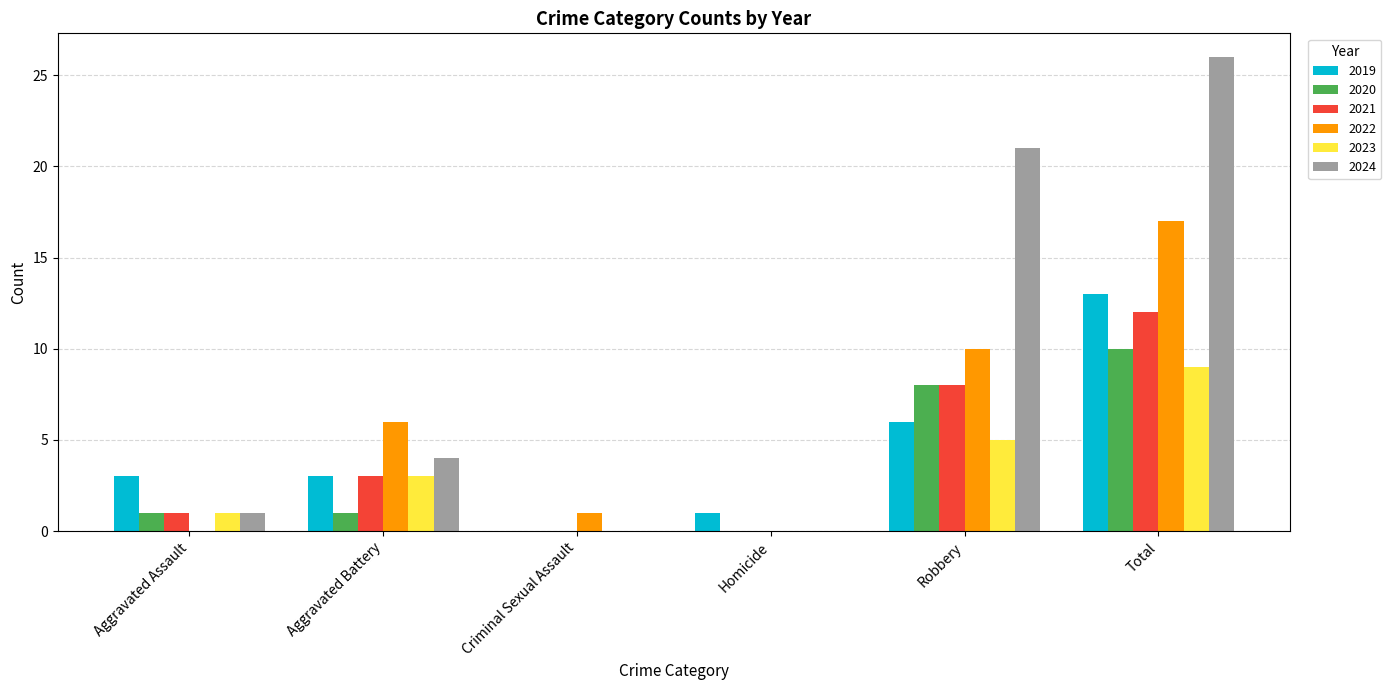

Reading left to right, list all the values displayed in this chart.

2019: 3	3	0	1	6	13
2020: 1	1	0	0	8	10
2021: 1	3	0	0	8	12
2022: 0	6	1	0	10	17
2023: 1	3	0	0	5	9
2024: 1	4	0	0	21	26